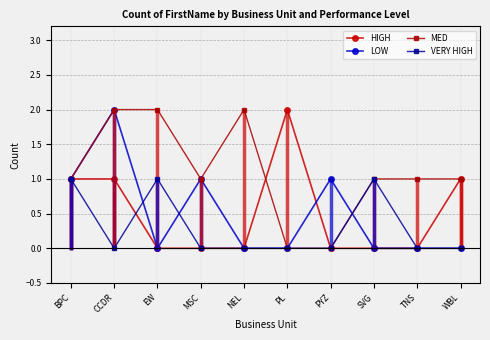

Which series changed the most between EW and NEL?

VERY HIGH